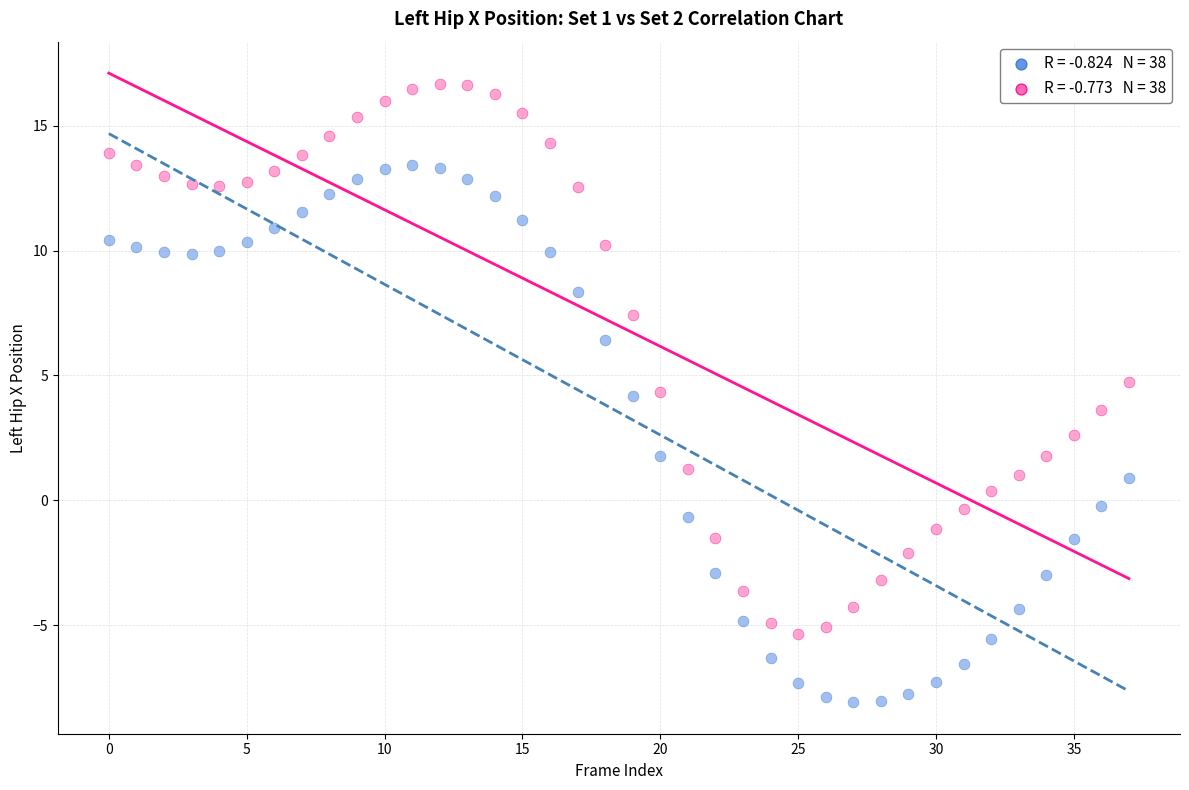

Across all data points, what is the range of Y values (max minus min)?

24.8